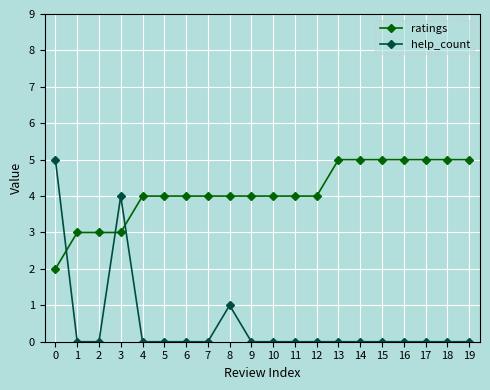

What is the difference between the highest and lowest values at 11?

4